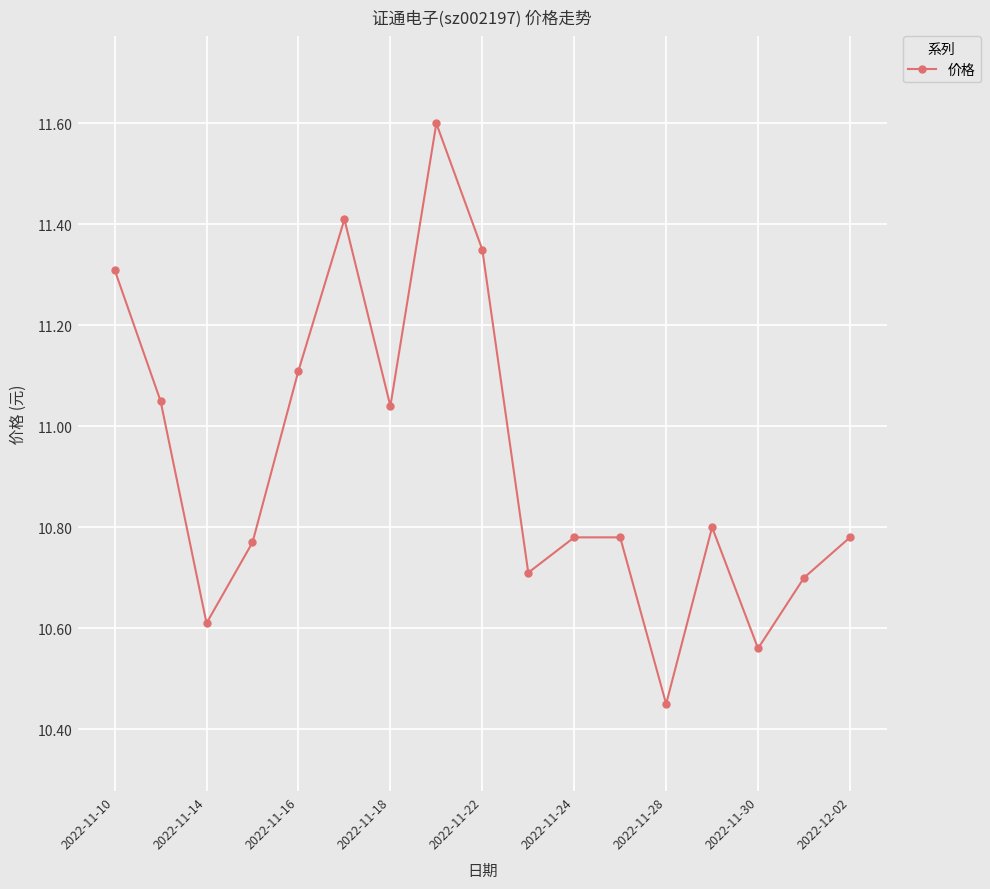

What is the greatest value displayed?

11.6